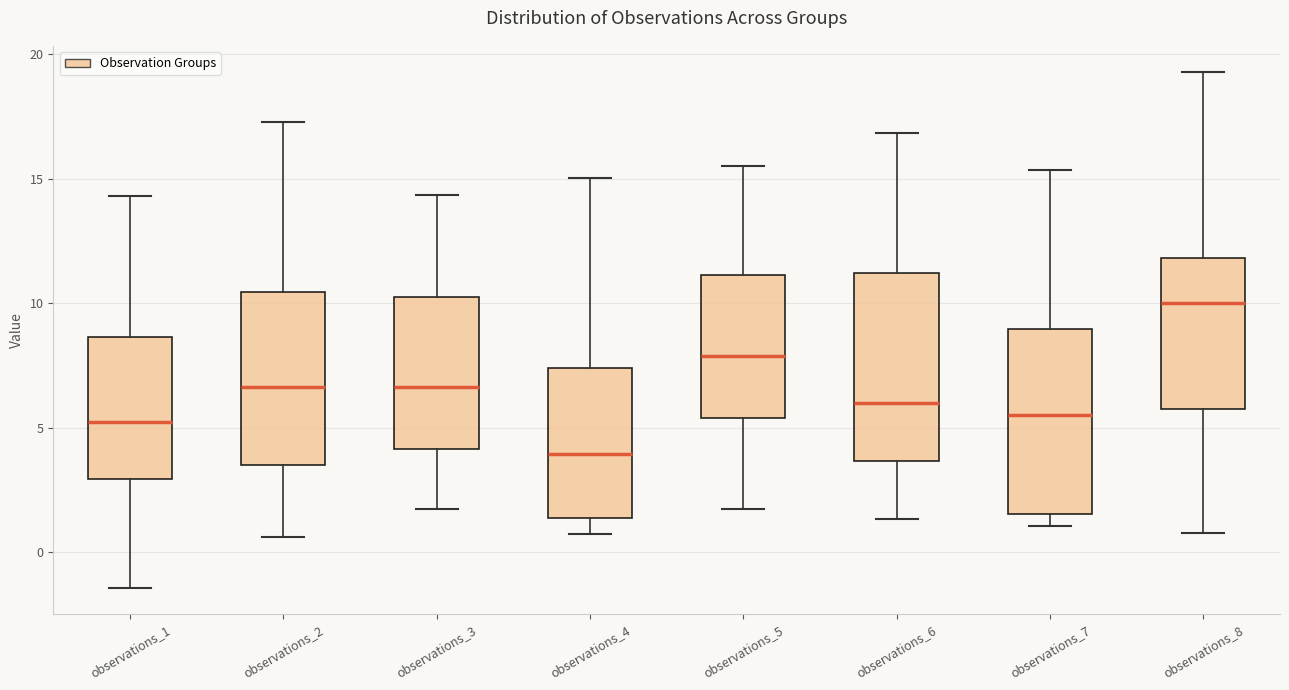

Reading left to right, transcribe this box plot: for each box, give where its median line is, the range the box spans, and where its two whiskers end, as read against the y-axis. The values are not printed on the chart, so give them approximately, as read against the axis.

observations_1: median 5.0, box 3.0 to 8.5, whiskers -1.5 to 14.5
observations_2: median 6.5, box 3.5 to 10.5, whiskers 0.5 to 17.5
observations_3: median 6.5, box 4.0 to 10.0, whiskers 1.5 to 14.5
observations_4: median 4.0, box 1.5 to 7.5, whiskers 0.5 to 15.0
observations_5: median 8.0, box 5.5 to 11.0, whiskers 2.0 to 15.5
observations_6: median 6.0, box 3.5 to 11.0, whiskers 1.5 to 17.0
observations_7: median 5.5, box 1.5 to 9.0, whiskers 1.0 to 15.5
observations_8: median 10.0, box 5.5 to 12.0, whiskers 1.0 to 19.5